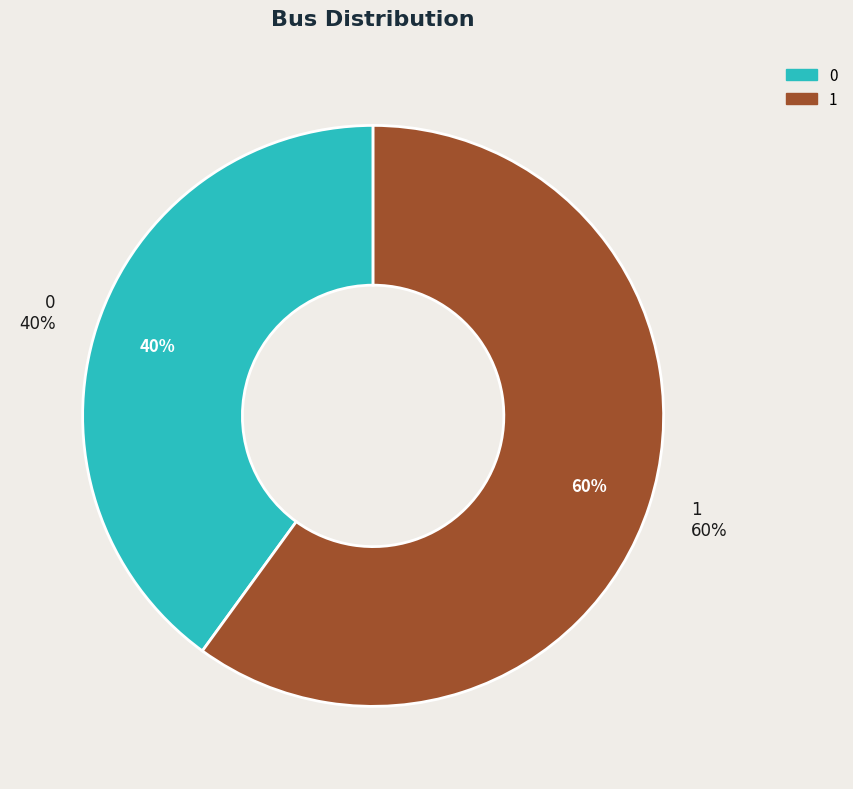

To the nearest percent, what is the combined percentage of 1 and 0?

100%